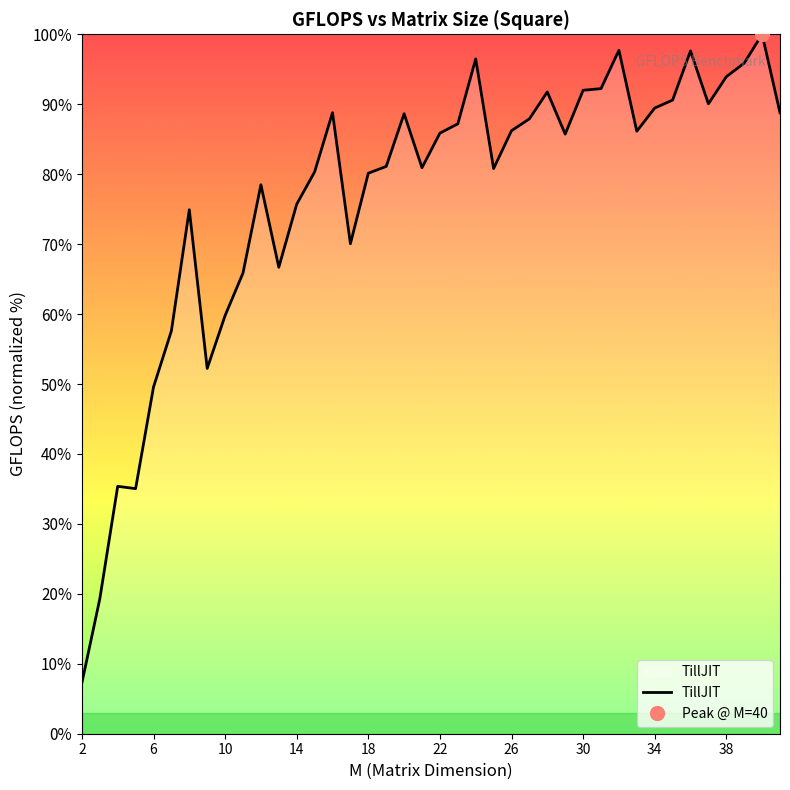

List the labels in order of value, smallest first.

2, 3, 5, 4, 6, 9, 7, 10, 11, 13, 17, 8, 14, 12, 18, 15, 25, 21, 19, 29, 22, 33, 26, 23, 27, 20, 41, 16, 34, 37, 35, 28, 30, 31, 38, 39, 24, 36, 32, 40